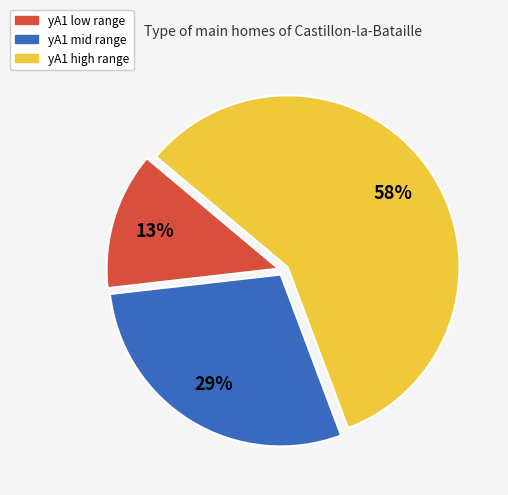

Does any single category account for the majority?

Yes